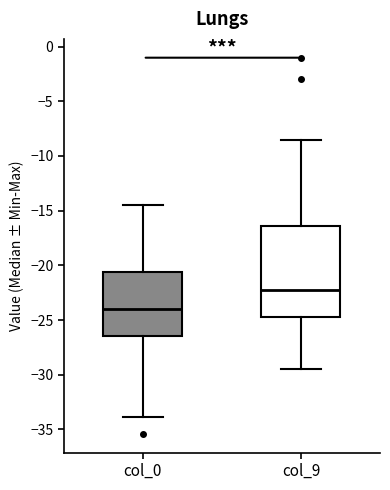

Reading left to right, transcribe this box plot: for each box, give where its median line is, the range the box spans, and where its two whiskers end, as read against the y-axis. The values are not printed on the chart, so give them approximately, as read against the axis.

col_0: median -24.0, box -26.5 to -20.5, whiskers -34.0 to -14.5
col_9: median -22.5, box -24.5 to -16.5, whiskers -29.5 to -8.5